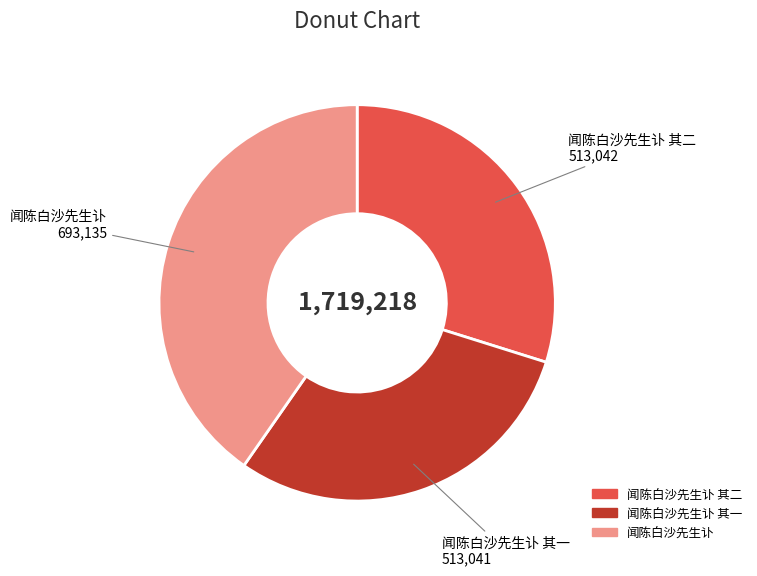

Is there a majority slice in this chart?

No